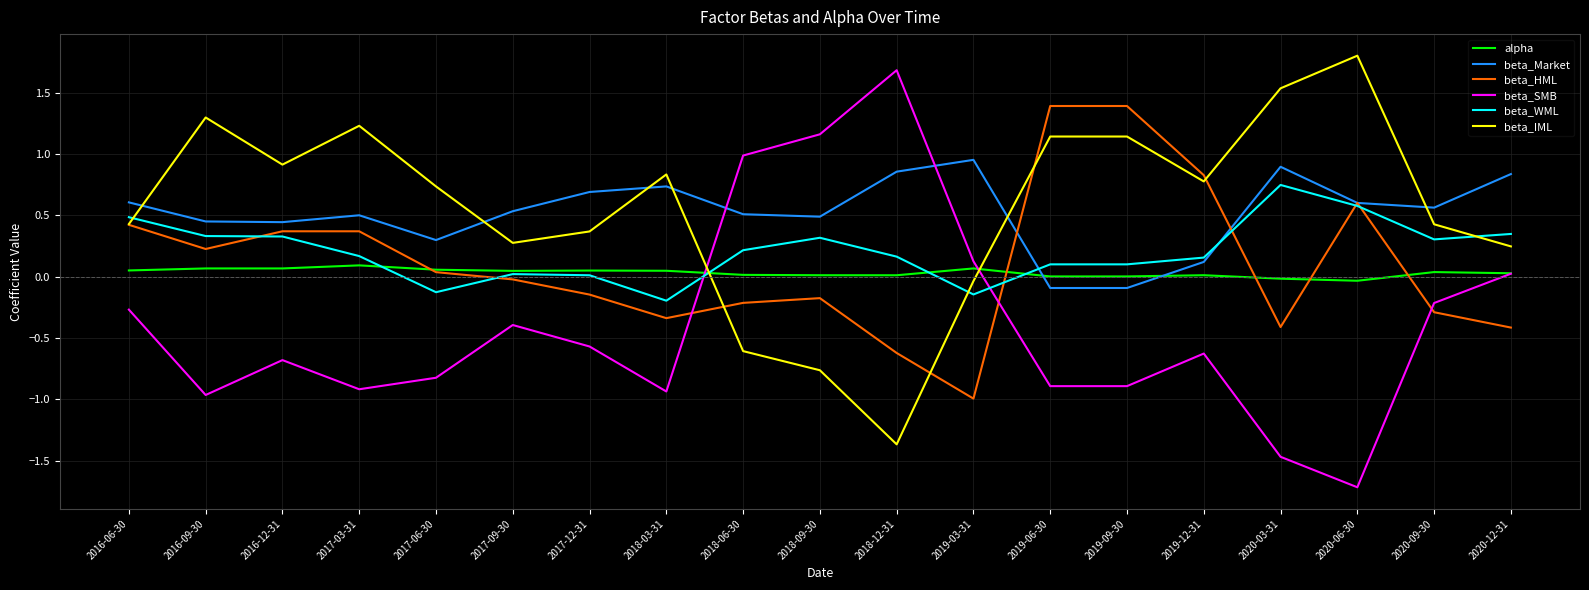

What position from the left is 2020-12-31?

19